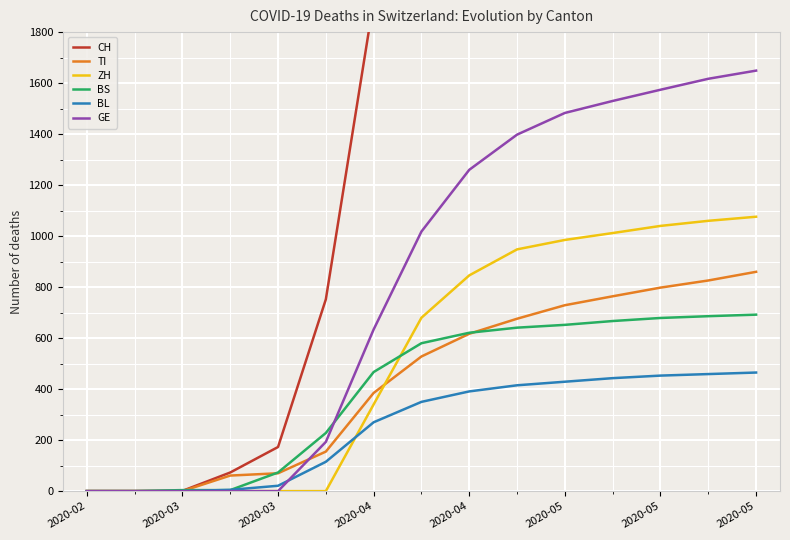

How many categories are shown in the chart?

15